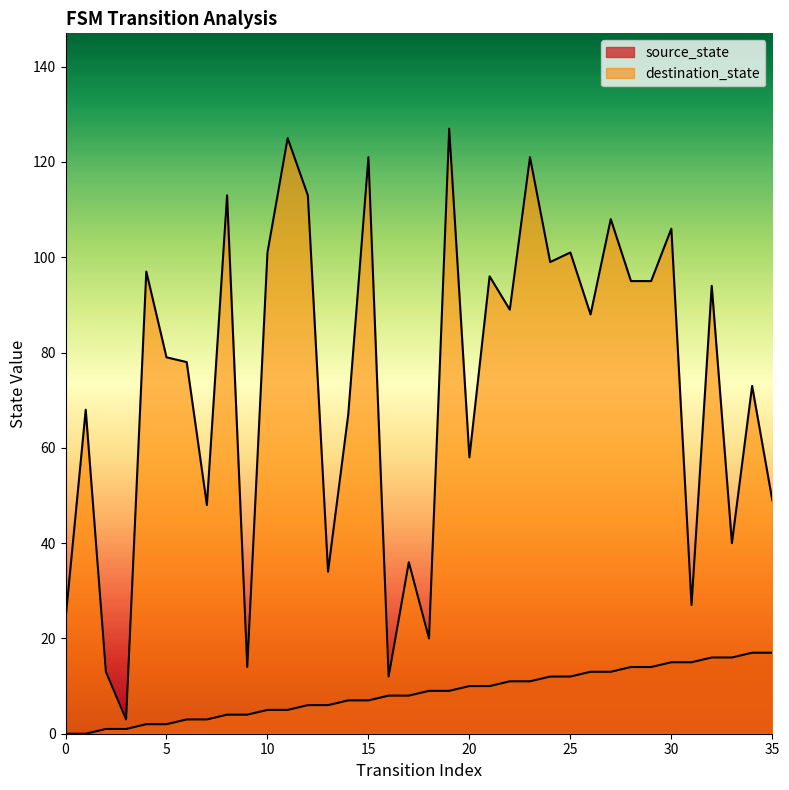

What is the value of the source_state point at the 17th from the left?

8